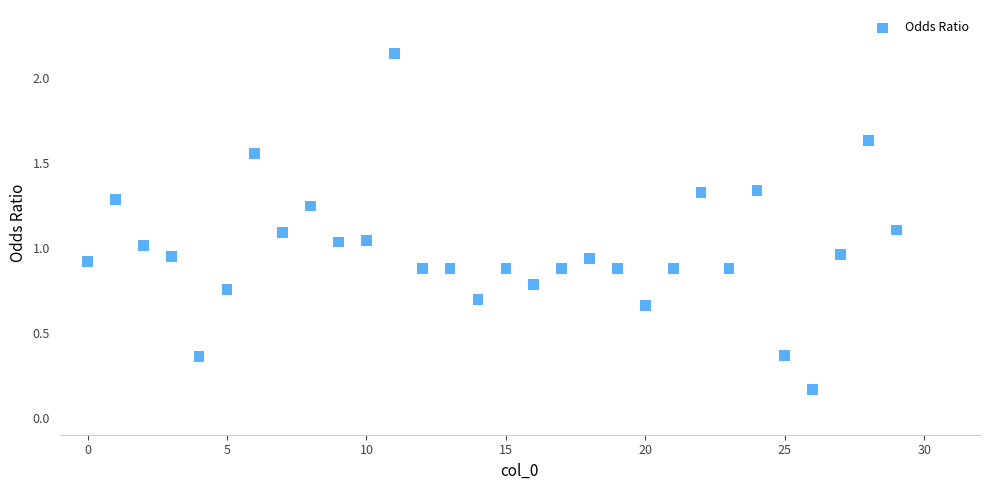

What is the range of Y values (max minus min)?

2.0